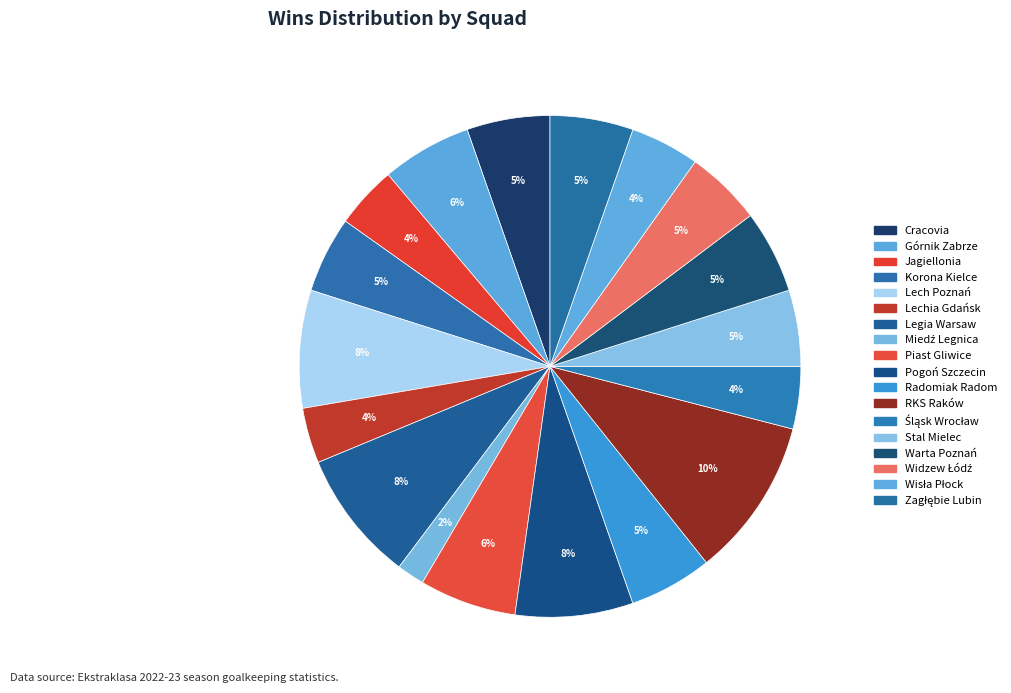

To the nearest percent, what is the combined percentage of Jagiellonia and Śląsk Wrocław?

8%